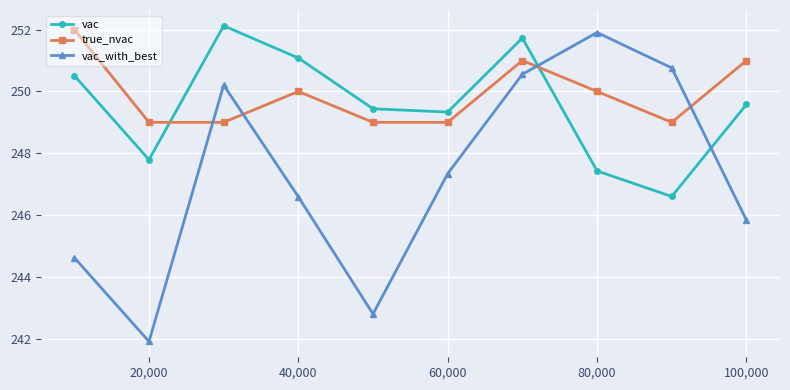

Which series has the largest range (max minus min)?

vac_with_best